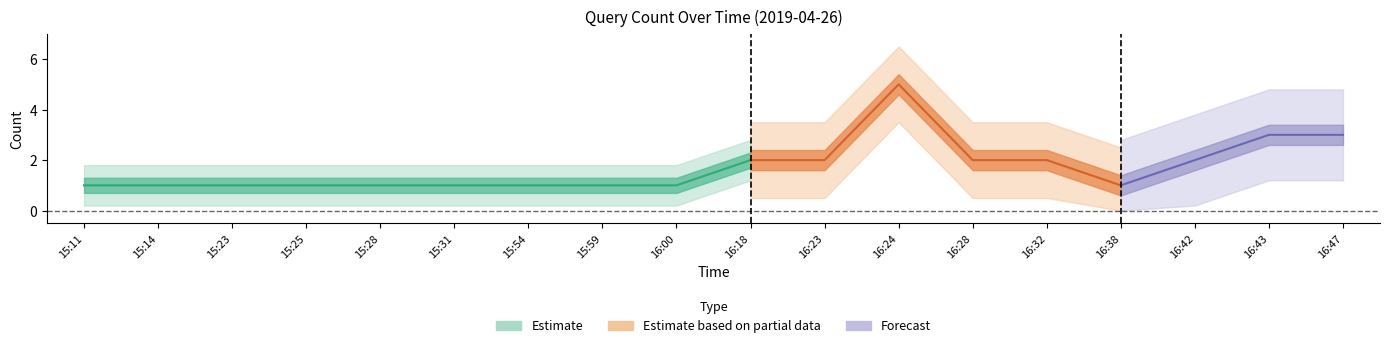

How many points are lower than both their immediate neighbors (excluding endpoints)?

1